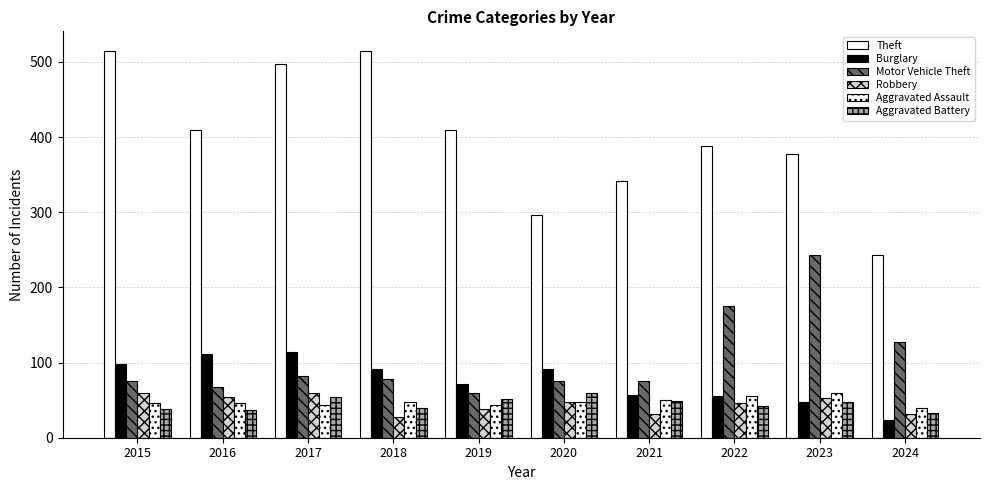

What is the average value of the Burglary series?

76